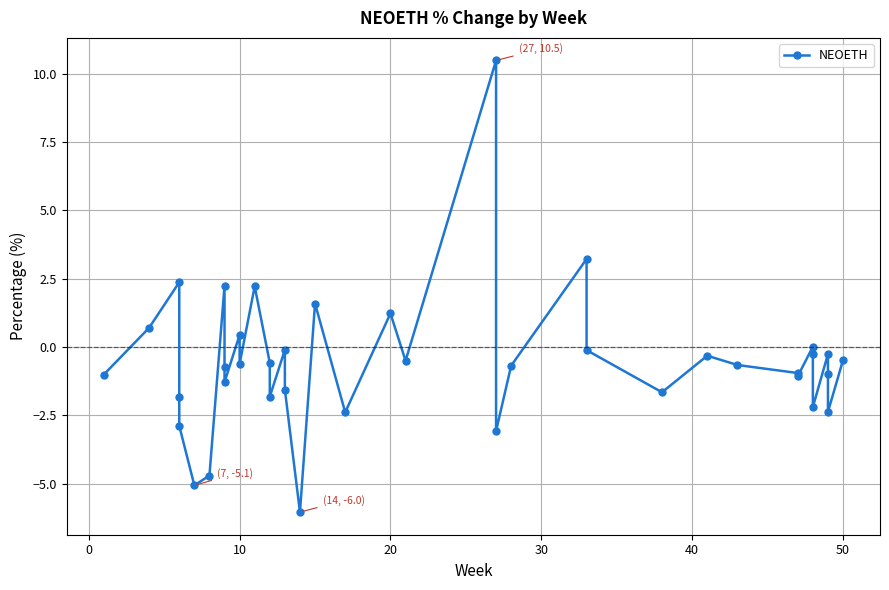

Is it true that the value at 34 is -3.8?

False